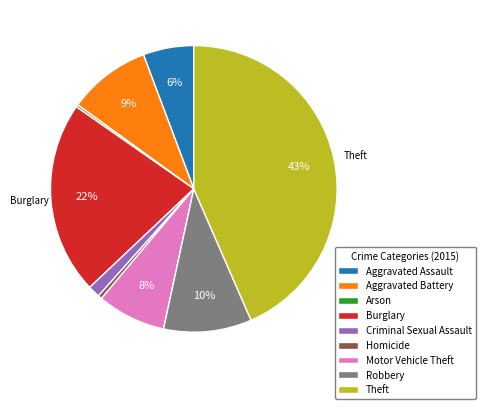

The Aggravated Assault slice represents 1% of the pie. True or false?

False